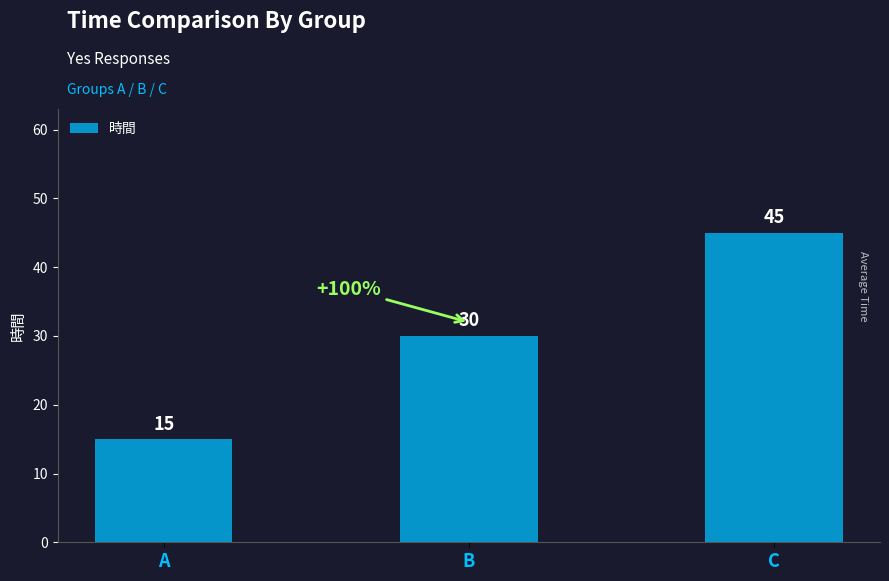

What is the change in value from A to C?

+30